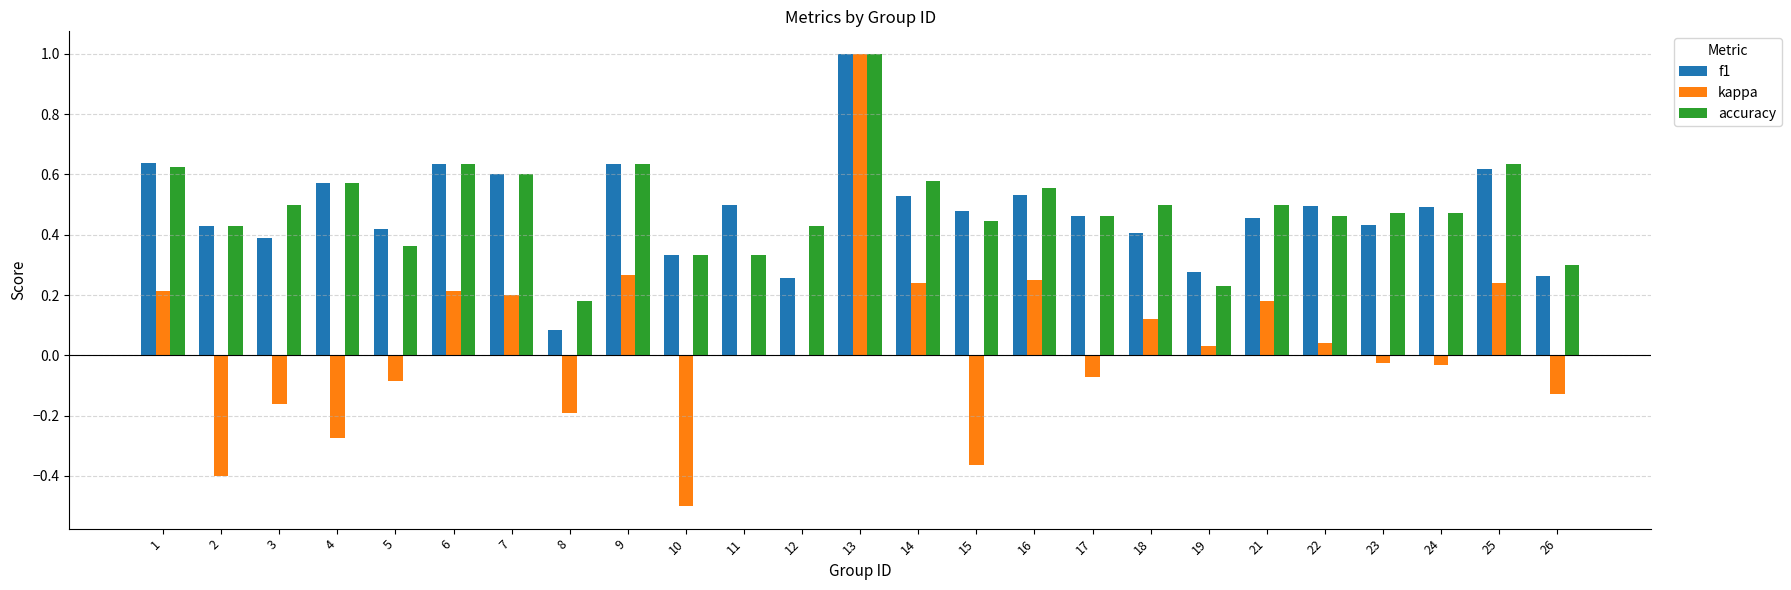

Which series changed the most between 16 and 25?

f1